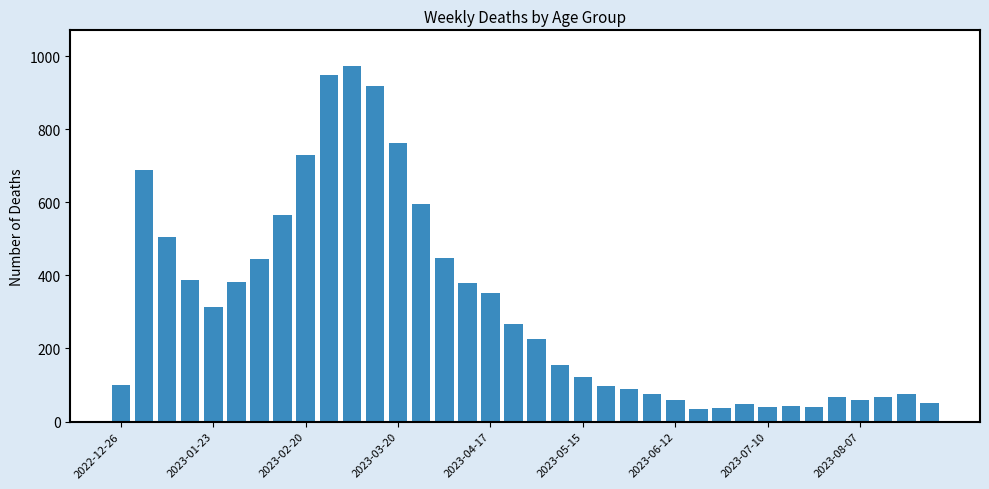

Does the chart contain any negative values?

No